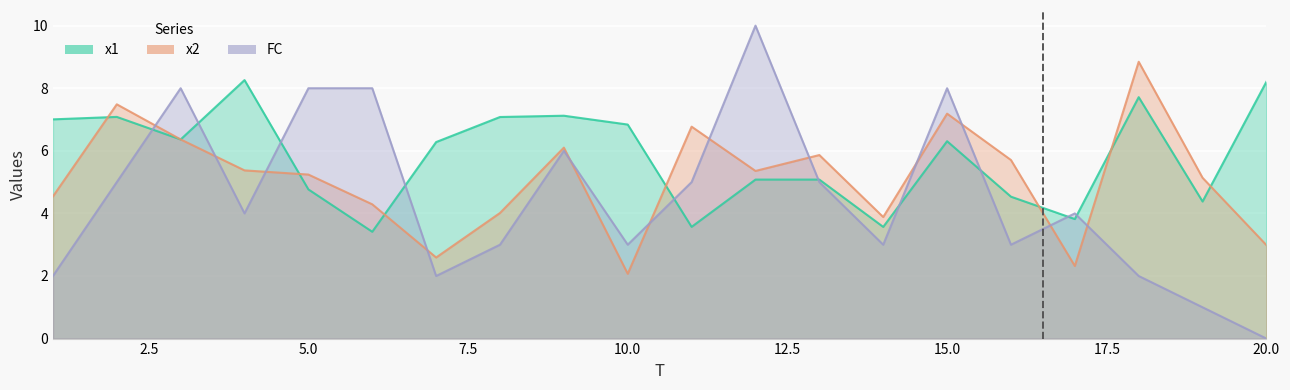

What is the difference between the highest and lowest values at 5?

3.2